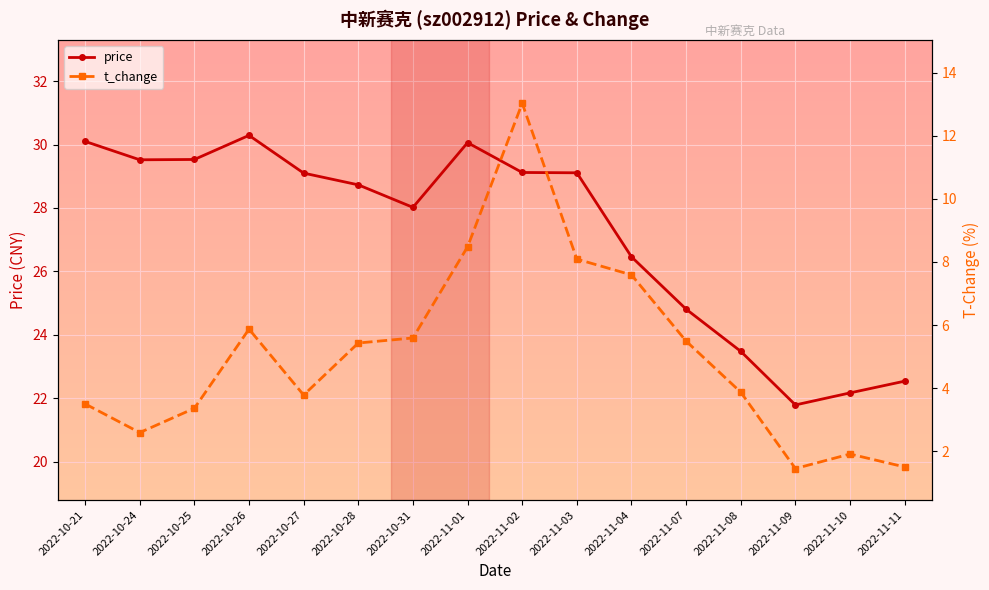

True or false: price and t_change cross at least once.

False